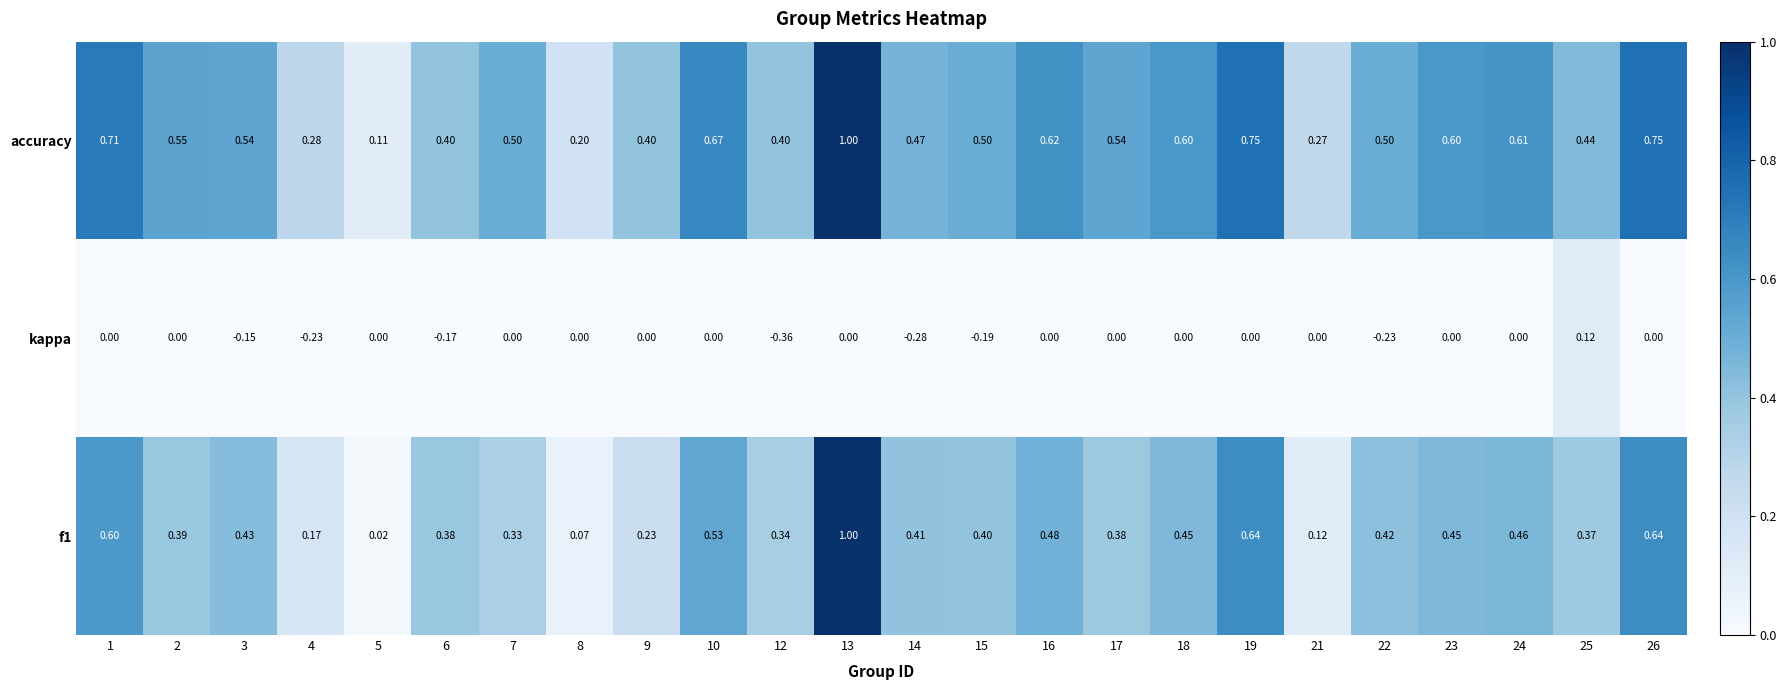

Which series has the largest total across all categories?

accuracy